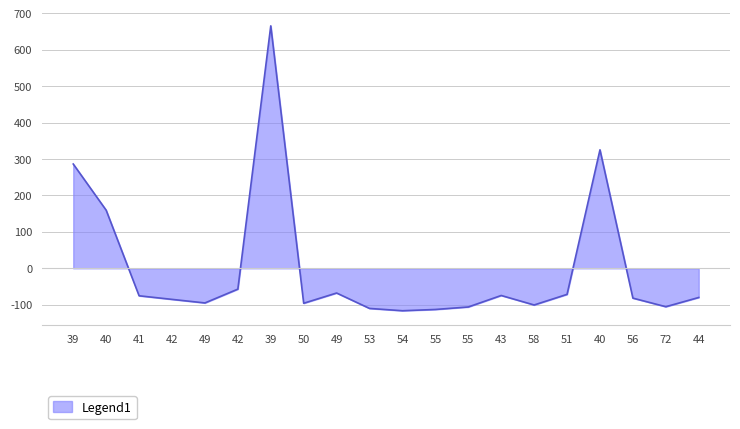

Is this an area chart (filled region under the line)?

Yes